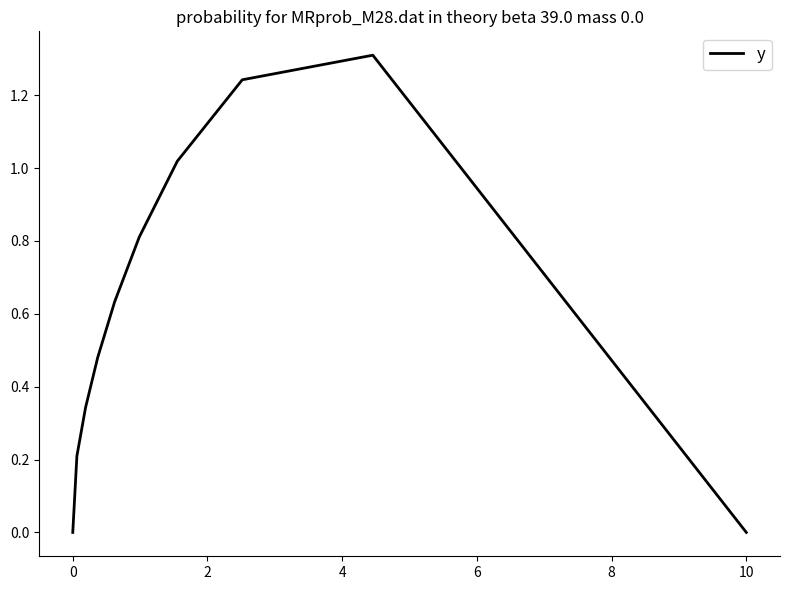

What is the greatest value displayed?

1.3